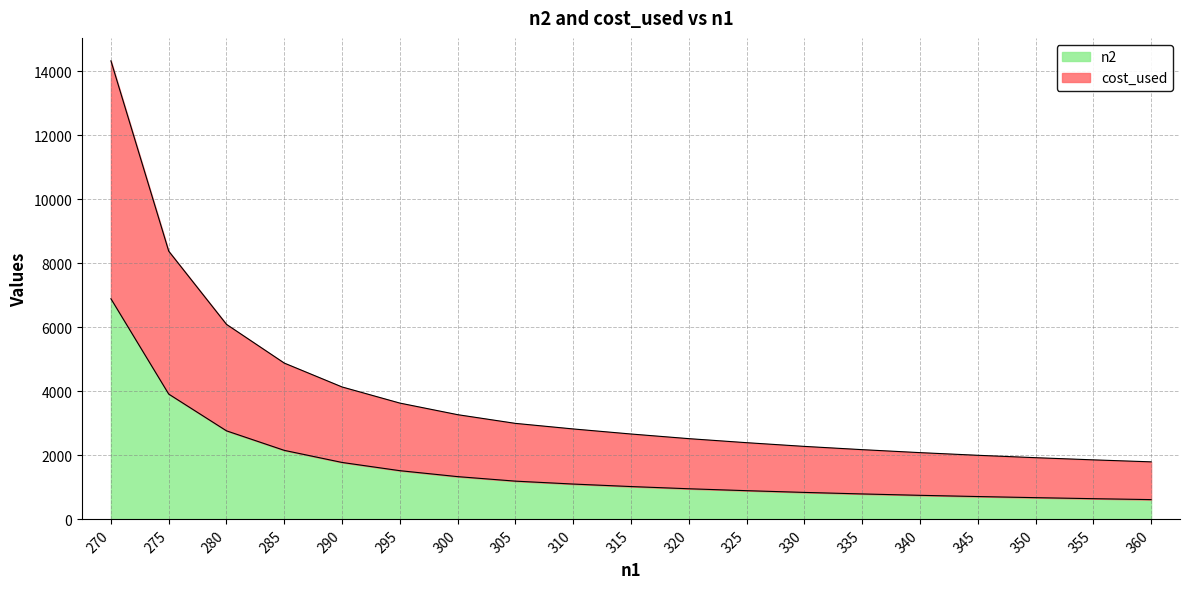

True or false: cost_used and n2 cross at least once.

False